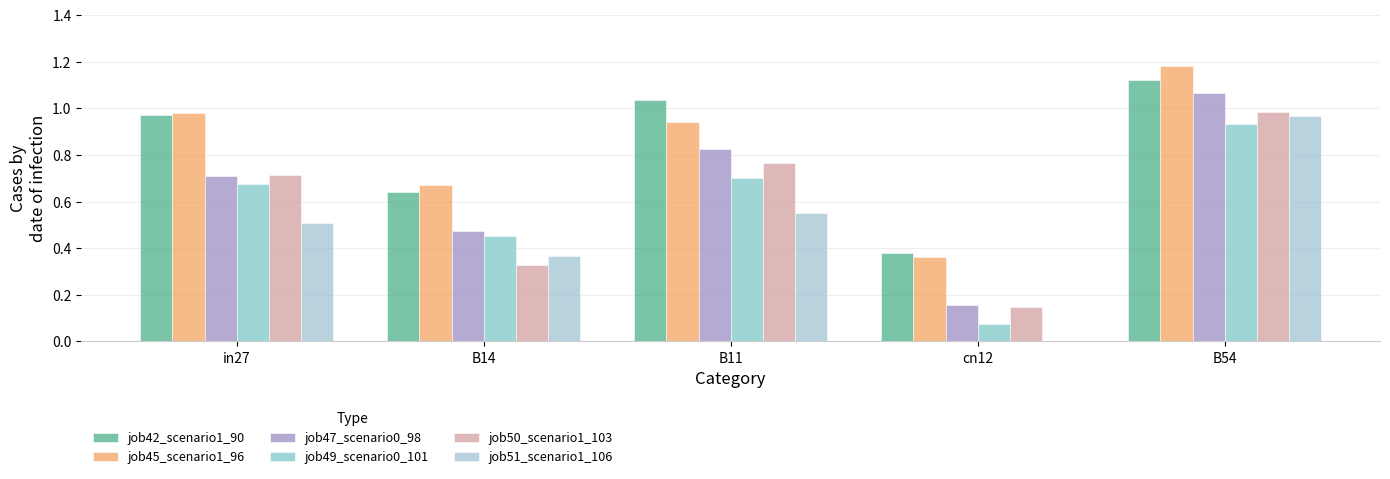

How many groups of bars are there?

5